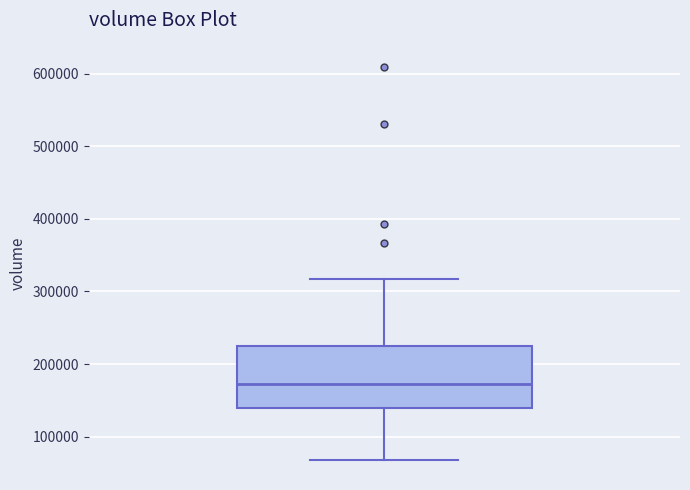

Where is the upper edge of the box on the y-axis? The values are not printed on the chart, so give them approximately, as read against the axis.

220000